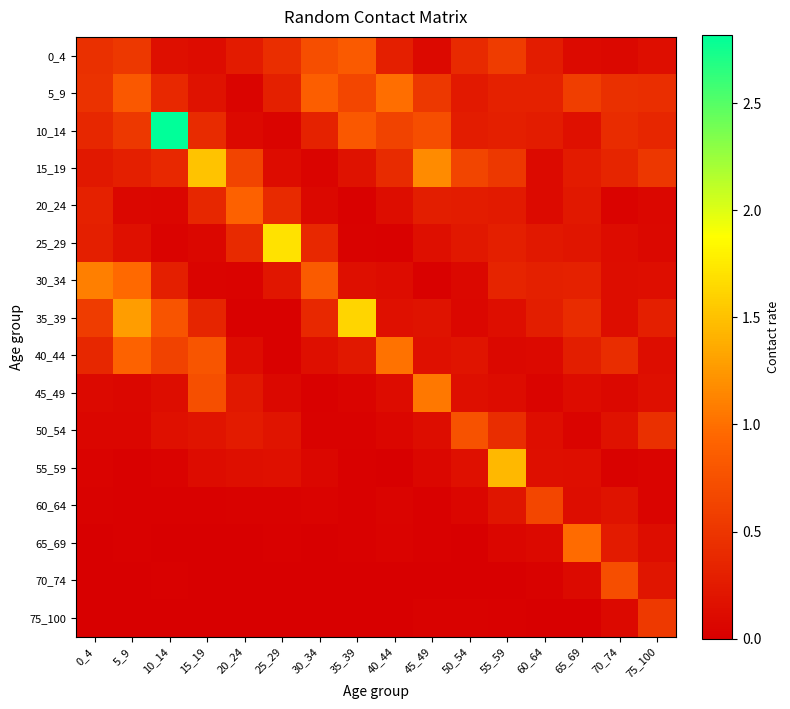

Reading left to right, what are all the values shown in this chart?

0_4: 0_4=0.4	5_9=0.5	10_14=0.1	15_19=0.1	20_24=0.3	25_29=0.4	30_34=0.7	35_39=0.8	40_44=0.3	45_49=0.1	50_54=0.4	55_59=0.6	60_64=0.3	65_69=0.1	70_74=0.1	75_100=0.1
5_9: 0_4=0.5	5_9=0.8	10_14=0.4	15_19=0.2	20_24=0.1	25_29=0.3	30_34=0.9	35_39=0.7	40_44=1.0	45_49=0.5	50_54=0.2	55_59=0.3	60_64=0.3	65_69=0.6	70_74=0.5	75_100=0.4
10_14: 0_4=0.4	5_9=0.5	10_14=2.8	15_19=0.4	20_24=0.1	25_29=0.0	30_34=0.3	35_39=0.8	40_44=0.6	45_49=0.7	50_54=0.3	55_59=0.3	60_64=0.3	65_69=0.2	70_74=0.4	75_100=0.4
15_19: 0_4=0.2	5_9=0.3	10_14=0.4	15_19=1.5	20_24=0.6	25_29=0.1	30_34=0.0	35_39=0.2	40_44=0.4	45_49=1.2	50_54=0.6	55_59=0.5	60_64=0.1	65_69=0.3	70_74=0.3	75_100=0.5
20_24: 0_4=0.3	5_9=0.1	10_14=0.1	15_19=0.4	20_24=0.9	25_29=0.4	30_34=0.1	35_39=0.0	40_44=0.1	45_49=0.3	50_54=0.3	55_59=0.2	60_64=0.1	65_69=0.2	70_74=0.0	75_100=0.1
25_29: 0_4=0.3	5_9=0.2	10_14=0.0	15_19=0.1	20_24=0.4	25_29=1.7	30_34=0.4	35_39=0.0	40_44=0.0	45_49=0.2	50_54=0.2	55_59=0.3	60_64=0.2	65_69=0.2	70_74=0.1	75_100=0.1
30_34: 0_4=1.1	5_9=1.0	10_14=0.3	15_19=0.0	20_24=0.0	25_29=0.2	30_34=0.8	35_39=0.2	40_44=0.1	45_49=0.0	50_54=0.1	55_59=0.3	60_64=0.3	65_69=0.3	70_74=0.1	75_100=0.1
35_39: 0_4=0.6	5_9=1.3	10_14=0.8	15_19=0.3	20_24=0.0	25_29=0.0	30_34=0.4	35_39=1.6	40_44=0.2	45_49=0.2	50_54=0.1	55_59=0.1	60_64=0.3	65_69=0.4	70_74=0.1	75_100=0.3
40_44: 0_4=0.4	5_9=0.9	10_14=0.6	15_19=0.8	20_24=0.1	25_29=0.0	30_34=0.1	35_39=0.2	40_44=1.0	45_49=0.2	50_54=0.2	55_59=0.1	60_64=0.1	65_69=0.3	70_74=0.4	75_100=0.1
45_49: 0_4=0.1	5_9=0.1	10_14=0.1	15_19=0.7	20_24=0.2	25_29=0.1	30_34=0.0	35_39=0.0	40_44=0.1	45_49=1.0	50_54=0.2	55_59=0.1	60_64=0.1	65_69=0.1	70_74=0.1	75_100=0.1
50_54: 0_4=0.1	5_9=0.1	10_14=0.2	15_19=0.2	20_24=0.3	25_29=0.2	30_34=0.0	35_39=0.0	40_44=0.1	45_49=0.1	50_54=0.8	55_59=0.4	60_64=0.1	65_69=0.1	70_74=0.2	75_100=0.4
55_59: 0_4=0.0	5_9=0.0	10_14=0.0	15_19=0.1	20_24=0.2	25_29=0.2	30_34=0.1	35_39=0.0	40_44=0.0	45_49=0.1	50_54=0.2	55_59=1.5	60_64=0.2	65_69=0.1	70_74=0.0	75_100=0.0
60_64: 0_4=0.0	5_9=0.0	10_14=0.0	15_19=0.0	20_24=0.0	25_29=0.0	30_34=0.0	35_39=0.0	40_44=0.0	45_49=0.0	50_54=0.1	55_59=0.2	60_64=0.7	65_69=0.1	70_74=0.2	75_100=0.1
65_69: 0_4=0.0	5_9=0.0	10_14=0.0	15_19=0.0	20_24=0.0	25_29=0.0	30_34=0.0	35_39=0.0	40_44=0.0	45_49=0.0	50_54=0.0	55_59=0.1	60_64=0.1	65_69=1.0	70_74=0.3	75_100=0.1
70_74: 0_4=0.0	5_9=0.0	10_14=0.0	15_19=0.0	20_24=0.0	25_29=0.0	30_34=0.0	35_39=0.0	40_44=0.0	45_49=0.0	50_54=0.0	55_59=0.0	60_64=0.0	65_69=0.1	70_74=0.7	75_100=0.2
75_100: 0_4=0.0	5_9=0.0	10_14=0.0	15_19=0.0	20_24=0.0	25_29=0.0	30_34=0.0	35_39=0.0	40_44=0.0	45_49=0.0	50_54=0.0	55_59=0.0	60_64=0.0	65_69=0.0	70_74=0.1	75_100=0.5